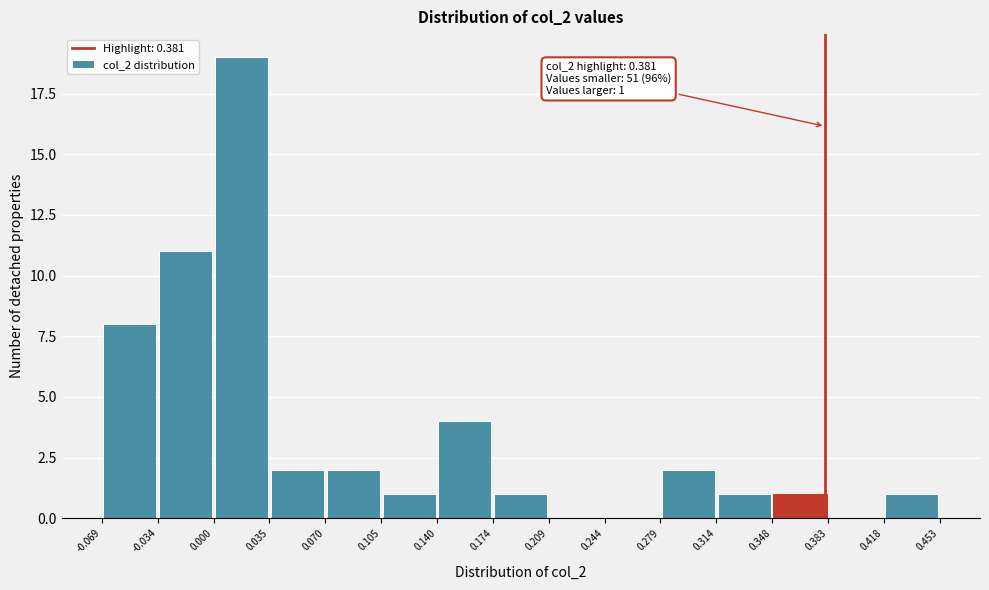

Over which range of the x-axis is the bar tallest?

0.000 to 0.035